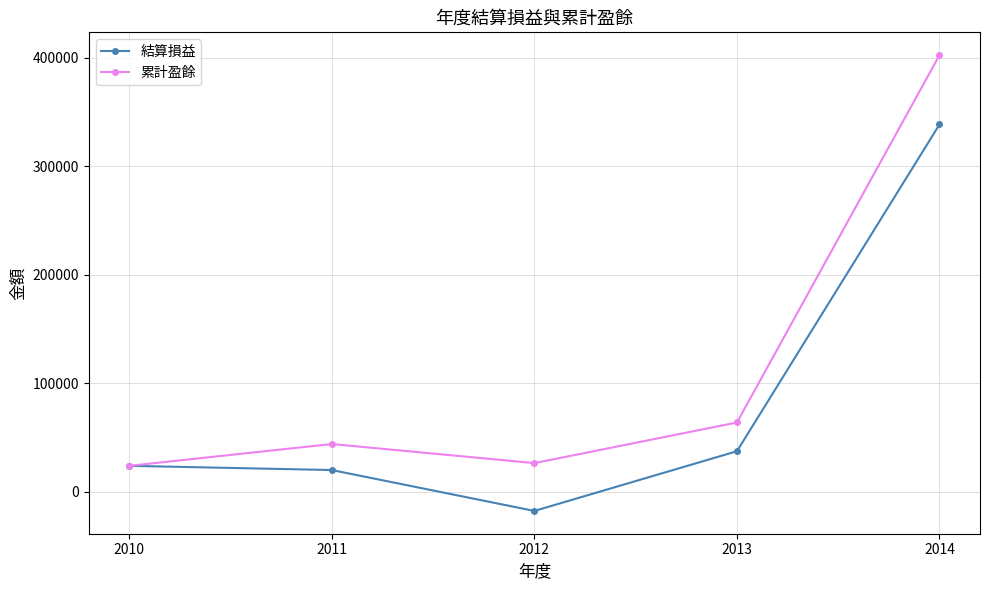

What is the difference between the second highest and second lowest values in the 累計盈餘 series?

37434